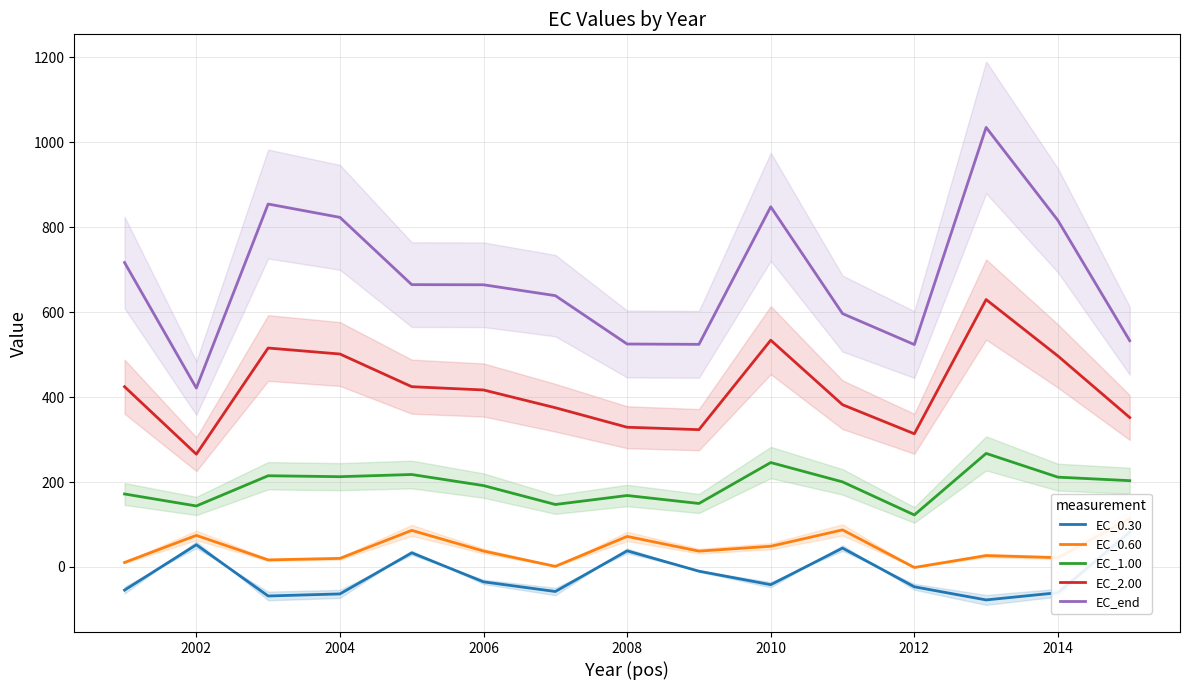

True or false: EC_end has a value of 421.3 at 2002.

True